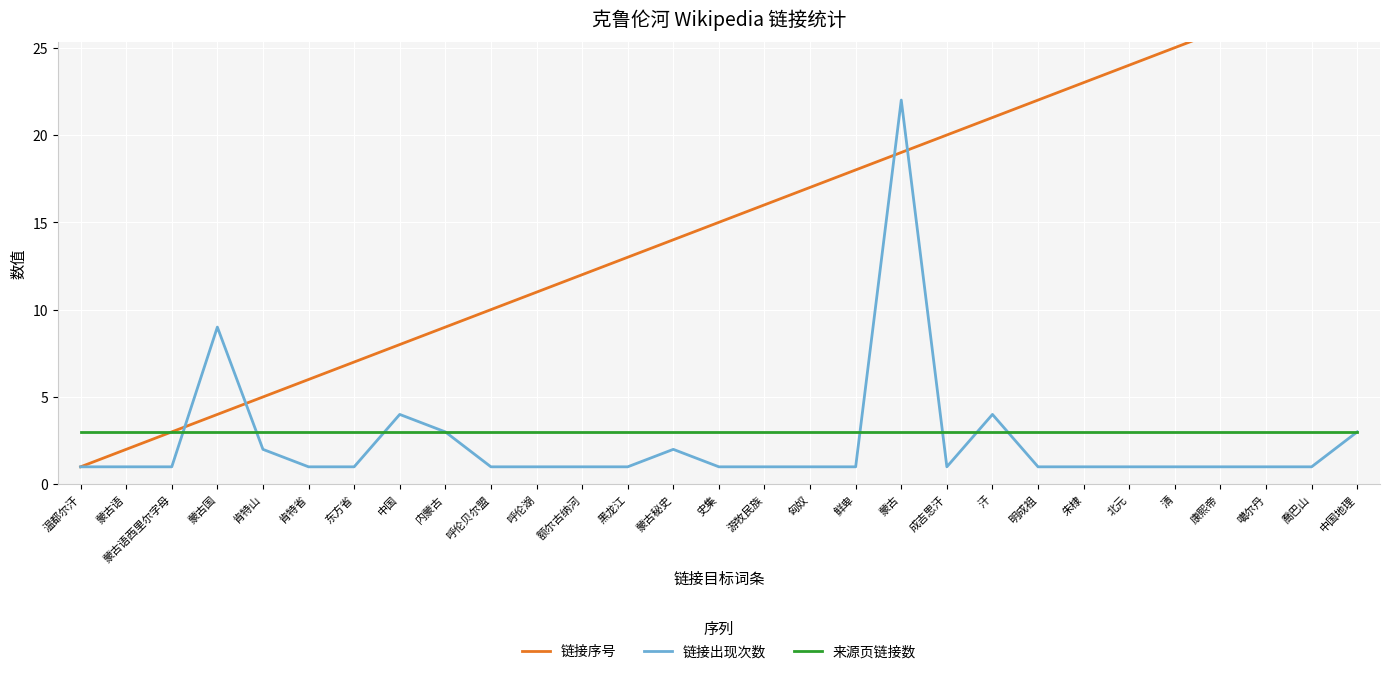

Which series has the largest range (max minus min)?

链接序号